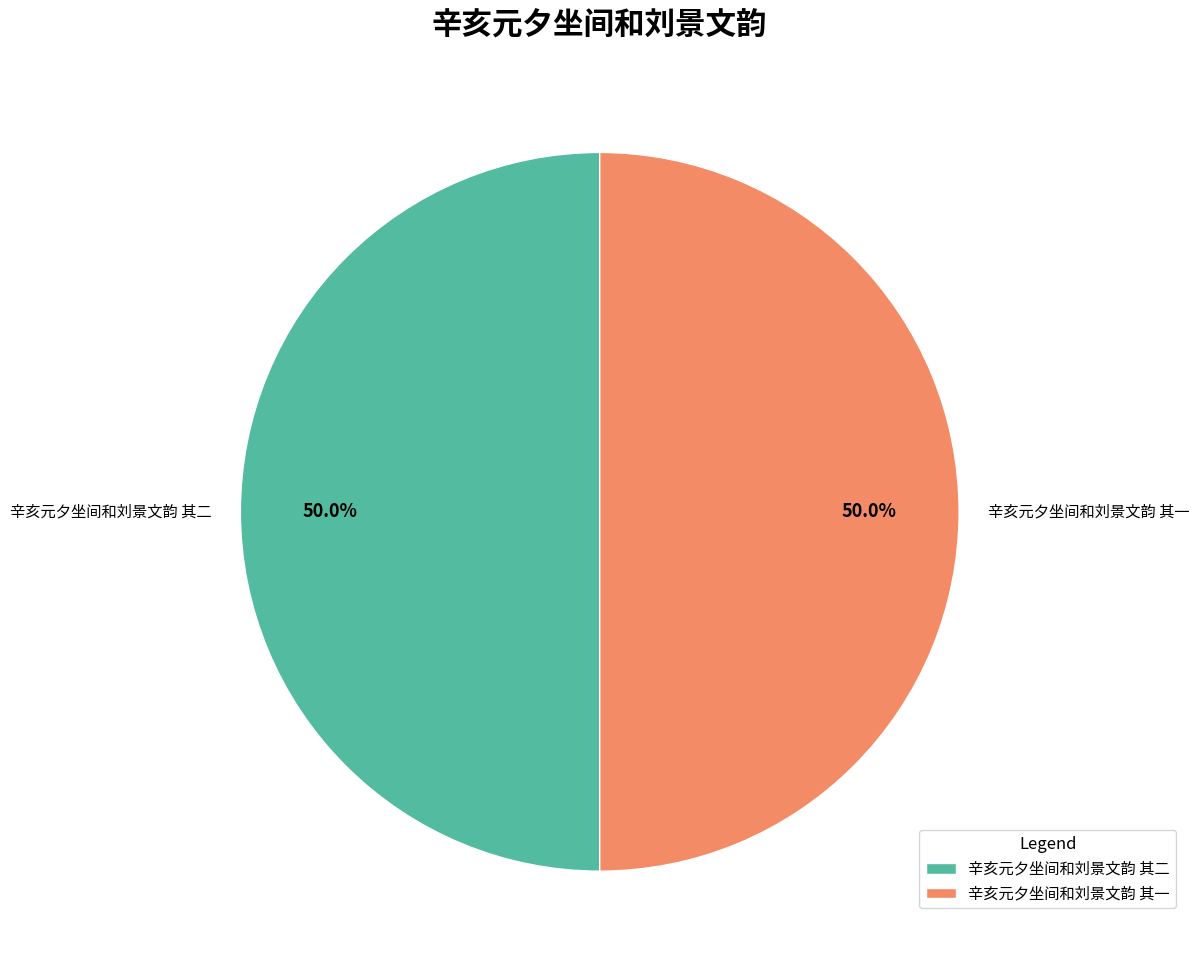

What percentage is NOT represented by 辛亥元夕坐间和刘景文韵 其一?

50.0%